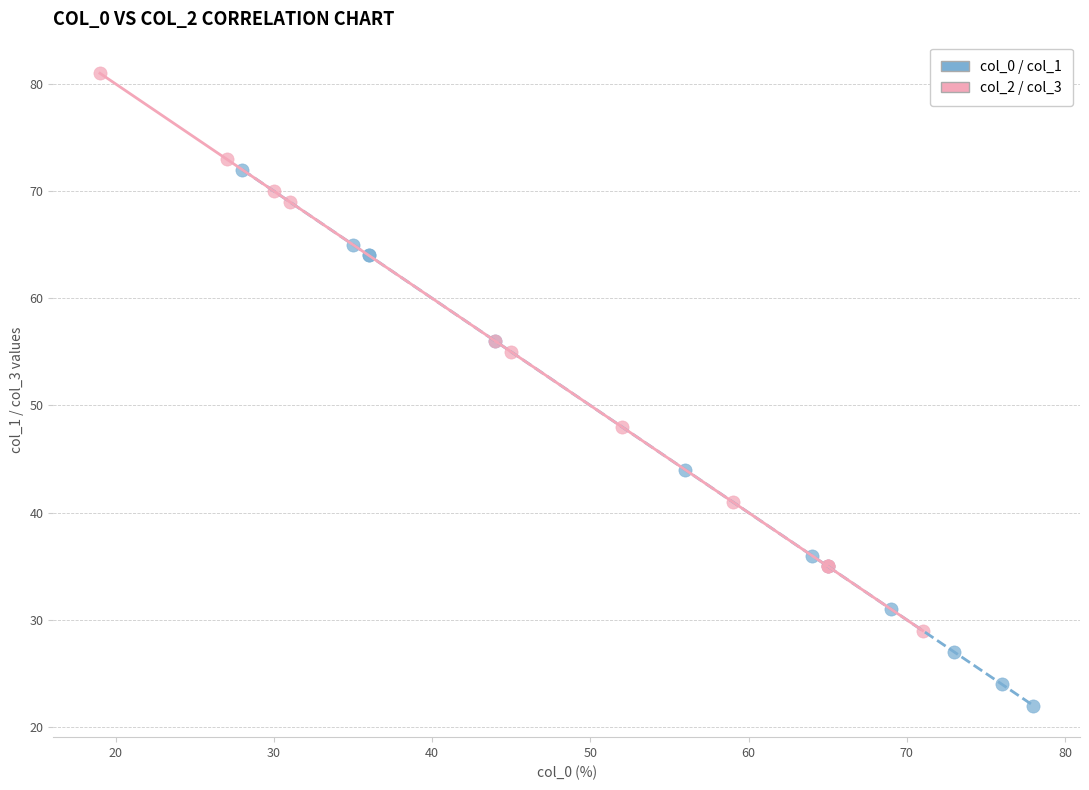

Which series has the widest spread of Y values?

col_2 / col_3